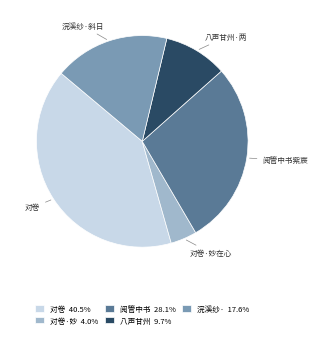

Does any single category account for the majority?

No